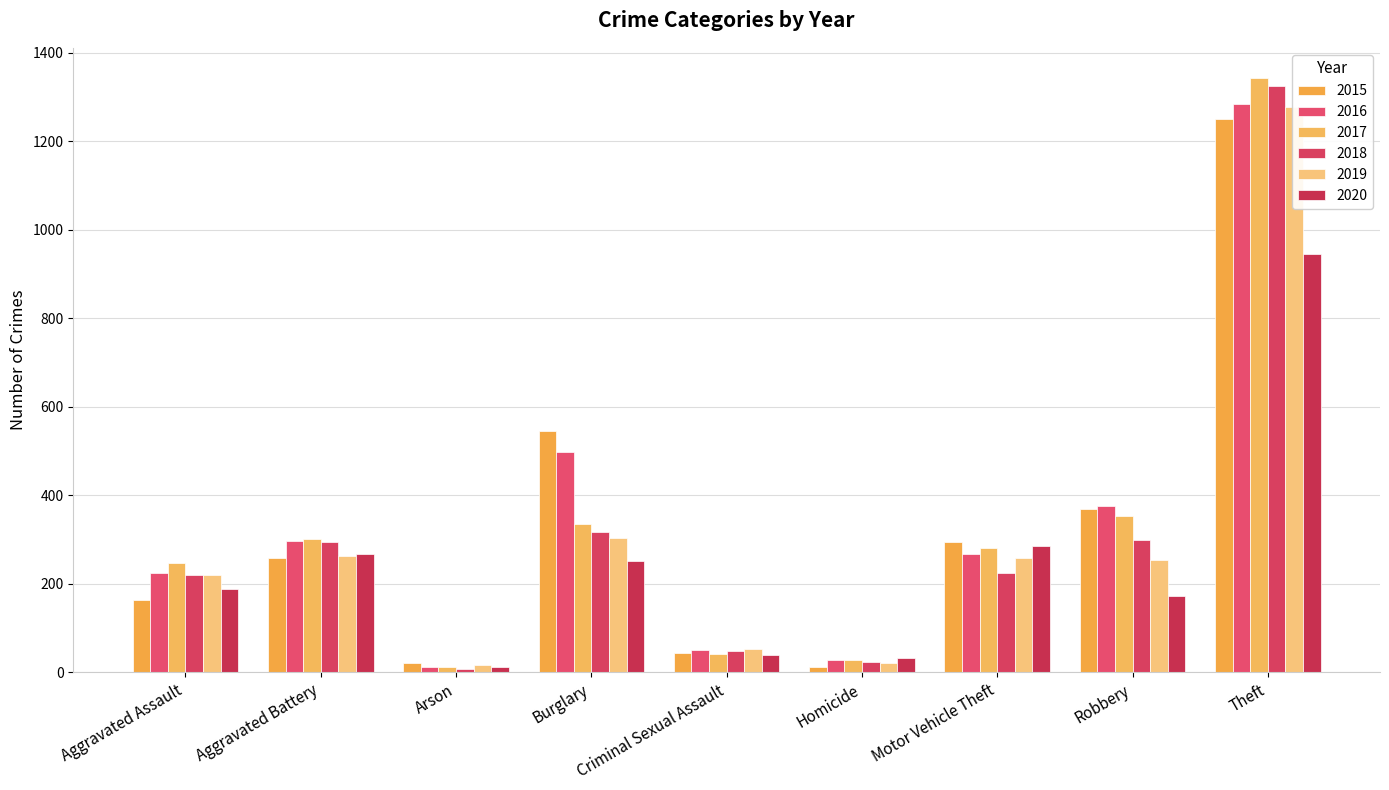

What is the label of the 8th bar from the right?

Aggravated Battery